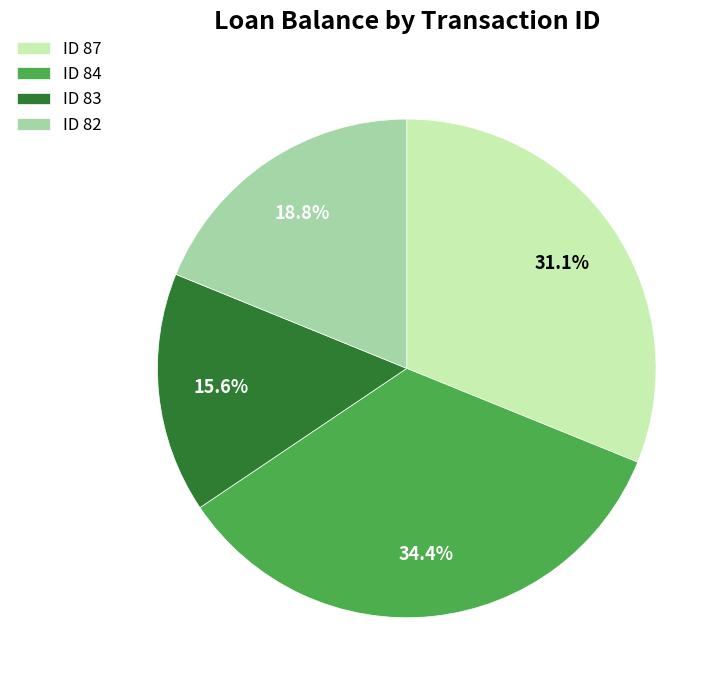

Is there any slice that represents more than half of the pie?

No